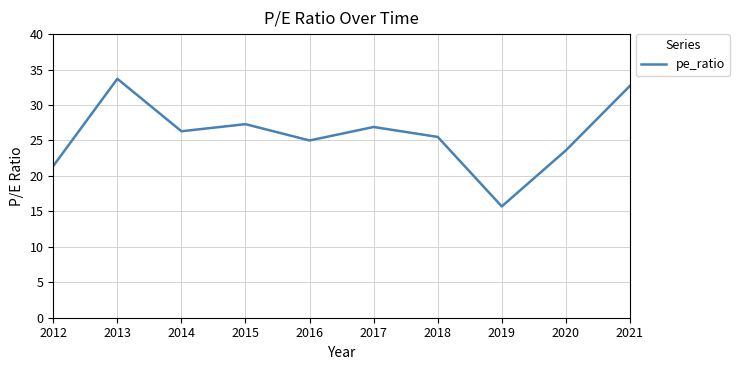

At which category does the chart reach its peak across all series?

2013